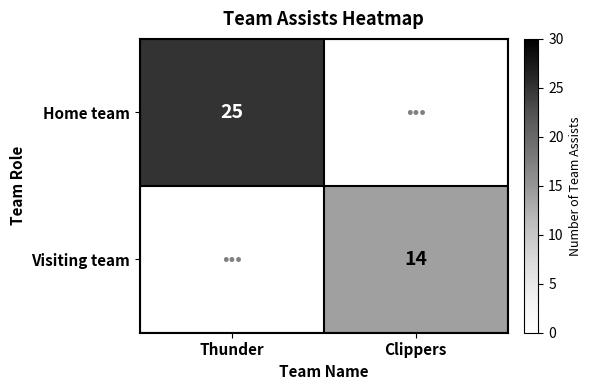

Is it true that Home team equals 25 at Thunder?

True